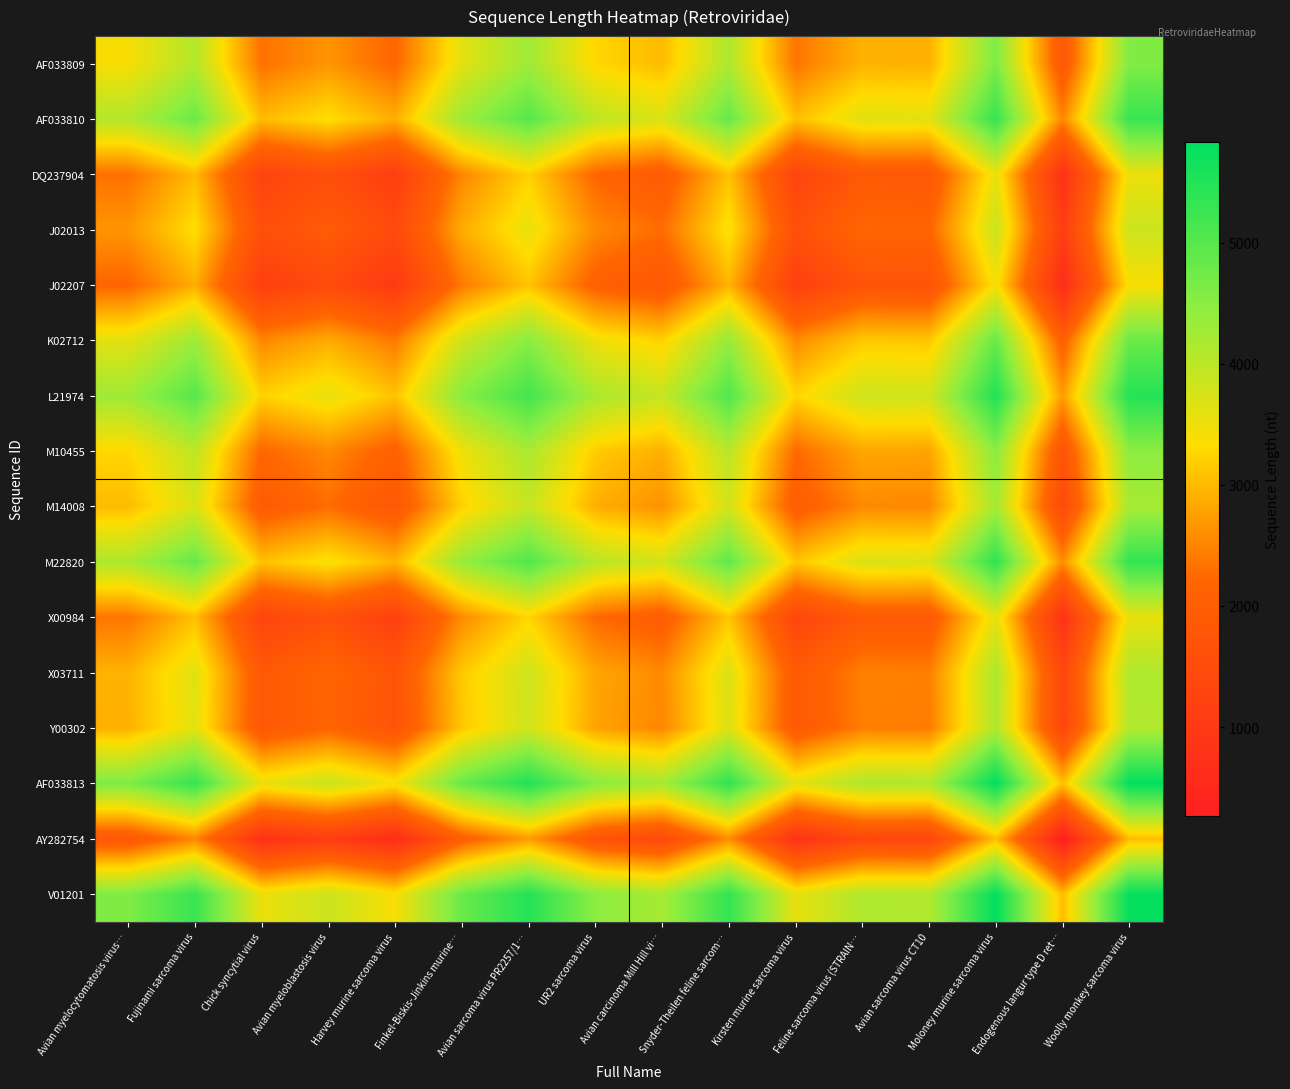

At how many categories does at least one series exceed 1090?

16